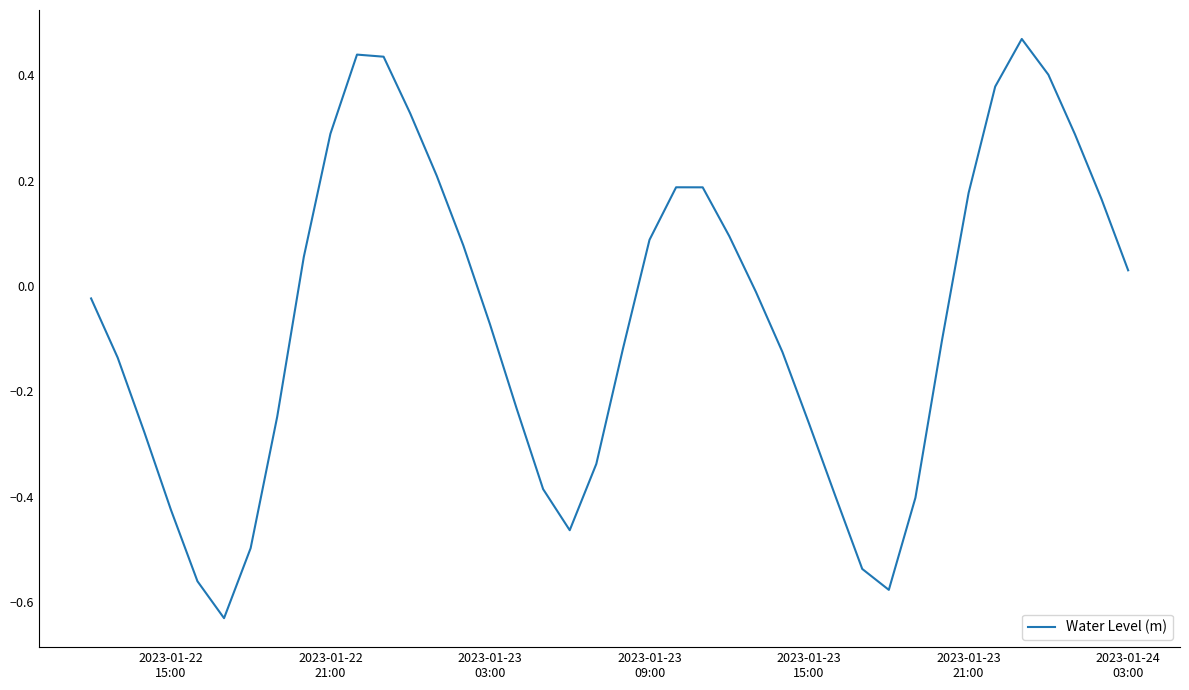

What is the difference between the maximum and minimum values?

1.1